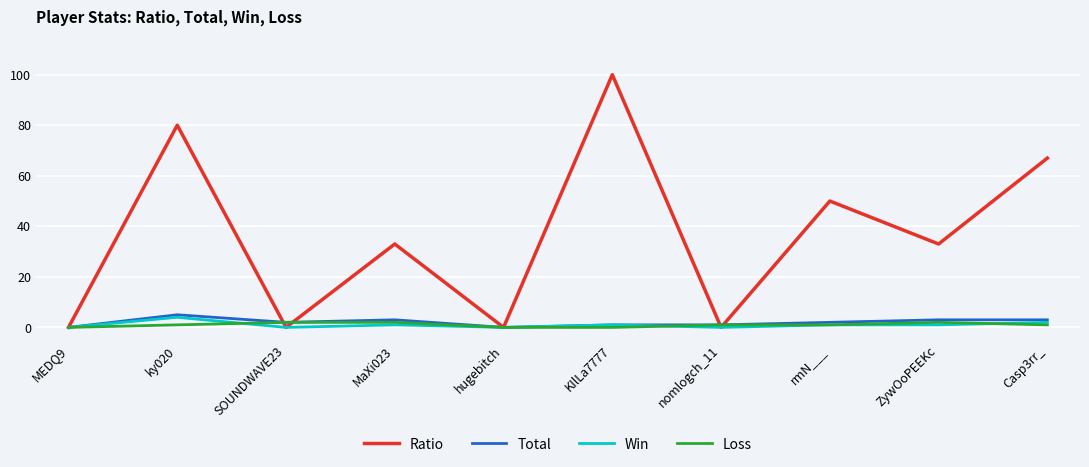

What value does the Total series have at SOUNDWAVE23?

2